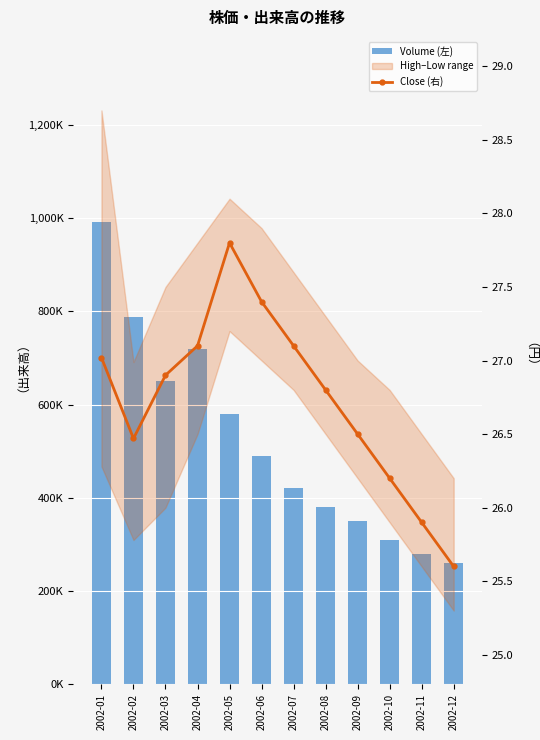

Which series changed the most between 2002-07 and 2002-11?

Volume (左)